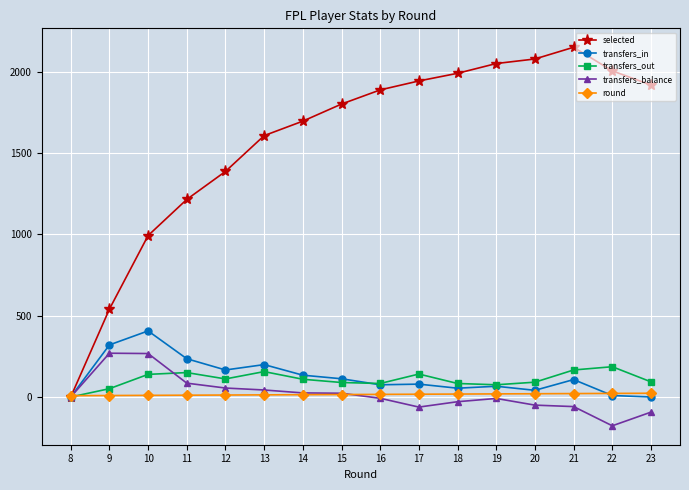

True or false: transfers_in has more than 0 interior local peaks.

True